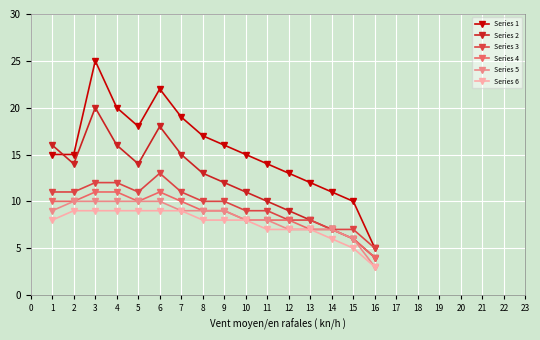

In Series 2, how many points are lower than both neighbors (excluding endpoints)?

2